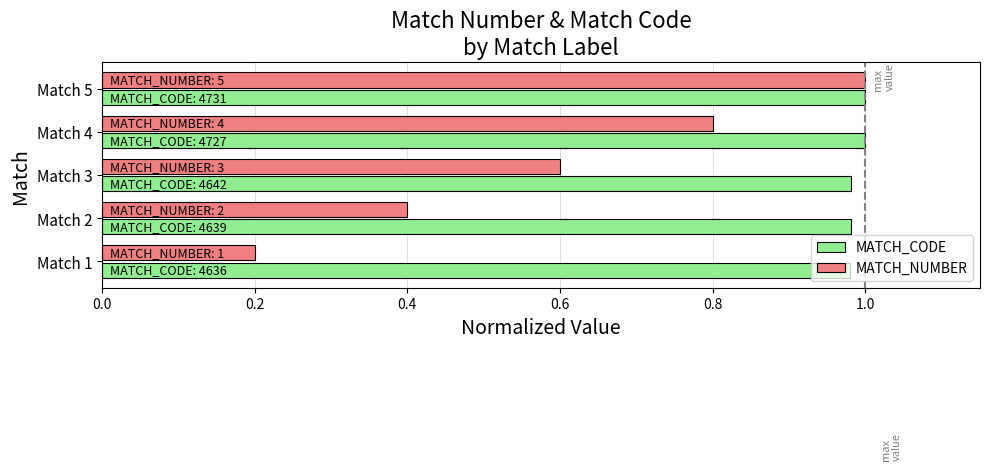

The value of MATCH_NUMBER at Match 4 is 0.8. True or false?

True